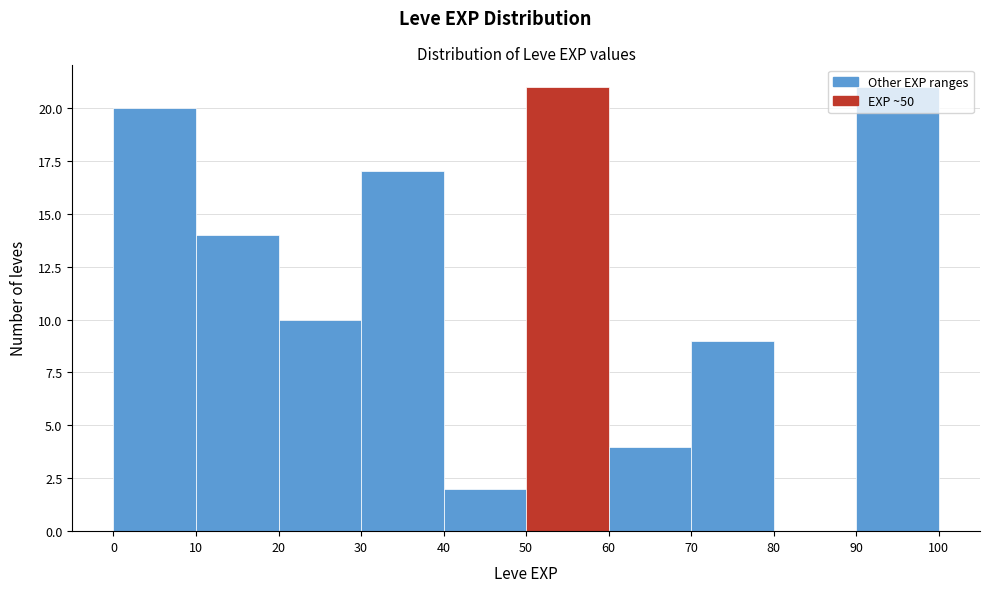

Reading left to right, transcribe this chart: for each bar, give the range it covers on the x-axis and its height. The values are not printed on the chart, so give them approximately, as read against the axis.

0 to 10: 20
10 to 20: 14
20 to 30: 10
30 to 40: 17
40 to 50: 2
50 to 60: 21
60 to 70: 4
70 to 80: 9
80 to 90: 0
90 to 100: 21